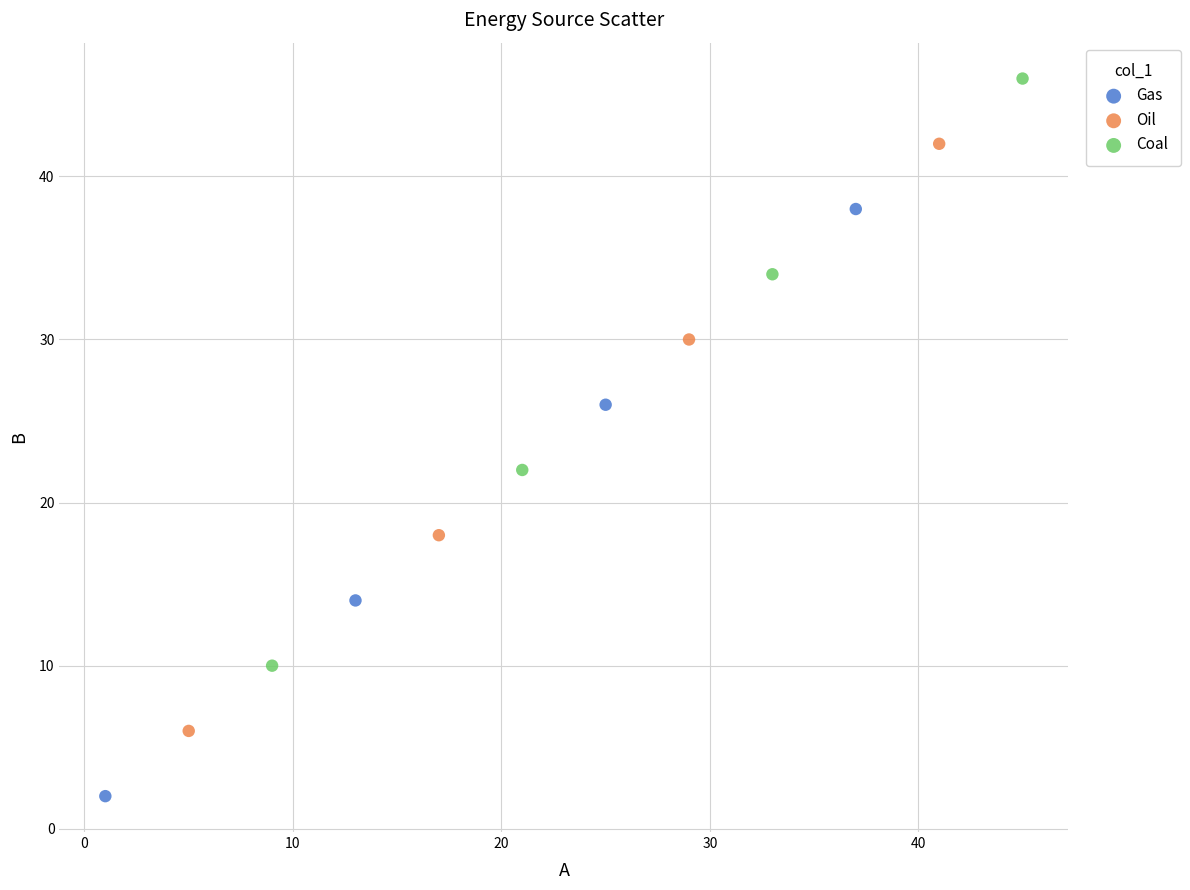

Which series reaches the maximum Y coordinate?

Coal